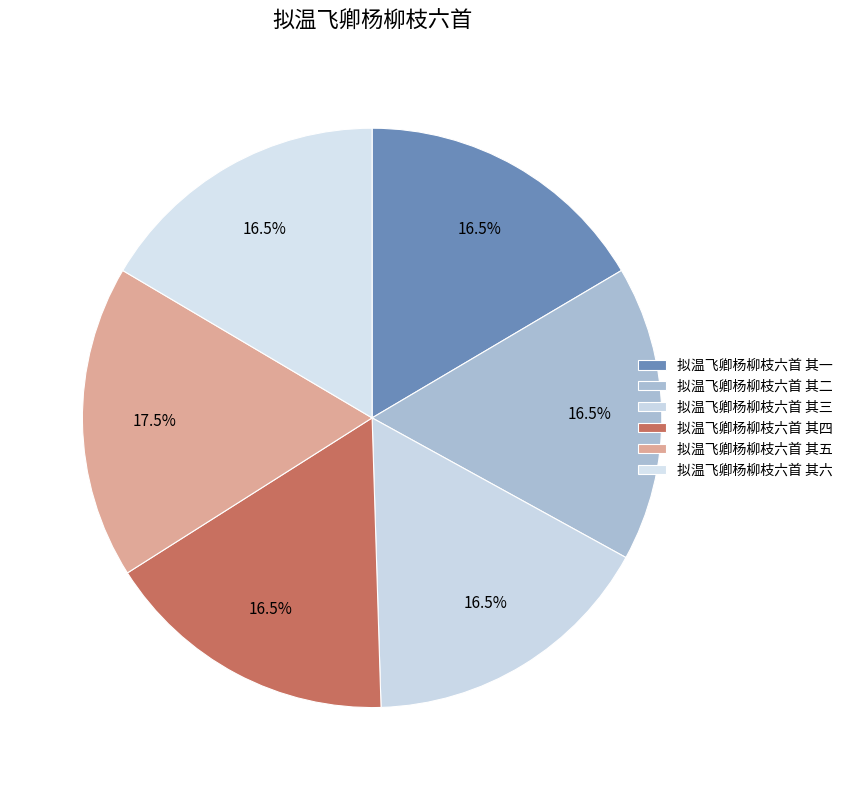

Do 拟温飞卿杨柳枝六首 其六 and 拟温飞卿杨柳枝六首 其三 together represent more than half of the pie?

No